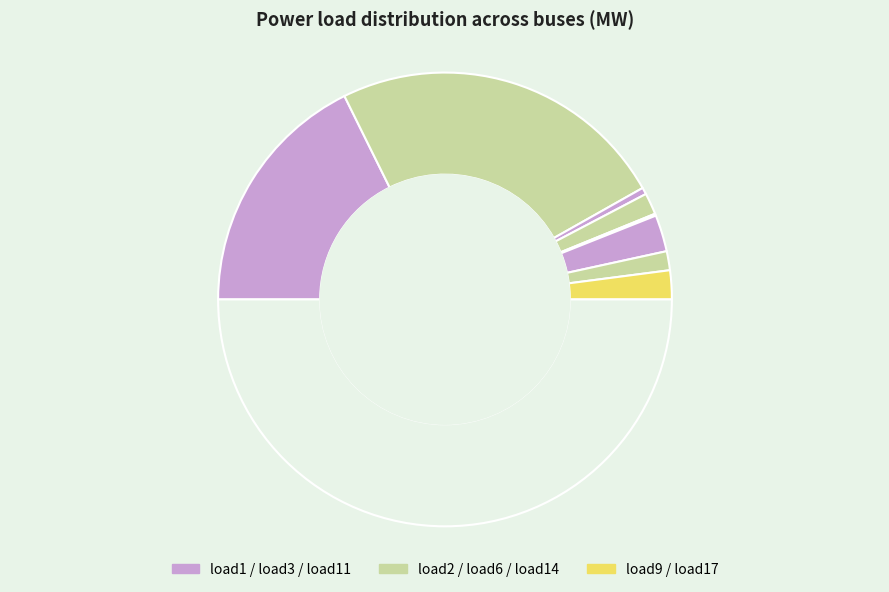

How many slices are in this pie chart?

8